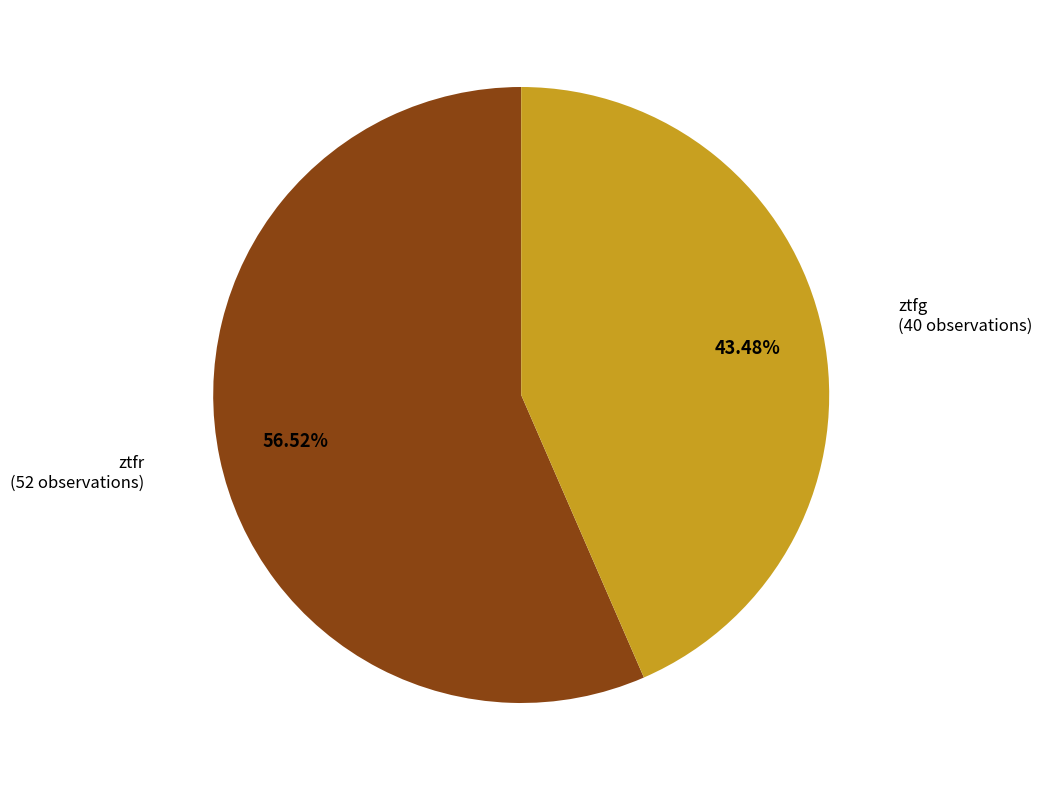

How many slices are in this pie chart?

2